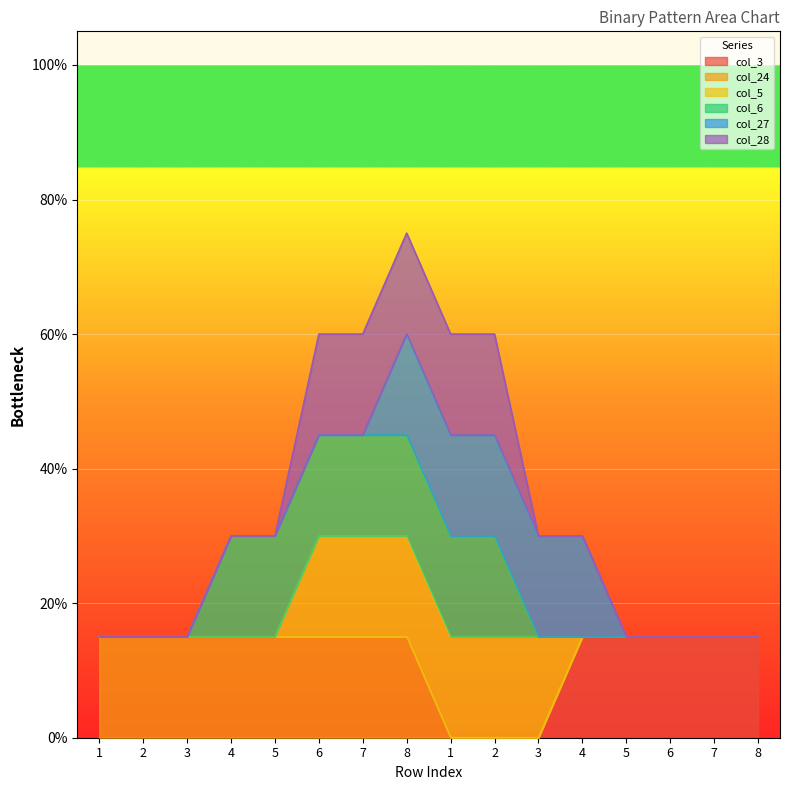

How many lines are shown in the chart?

6